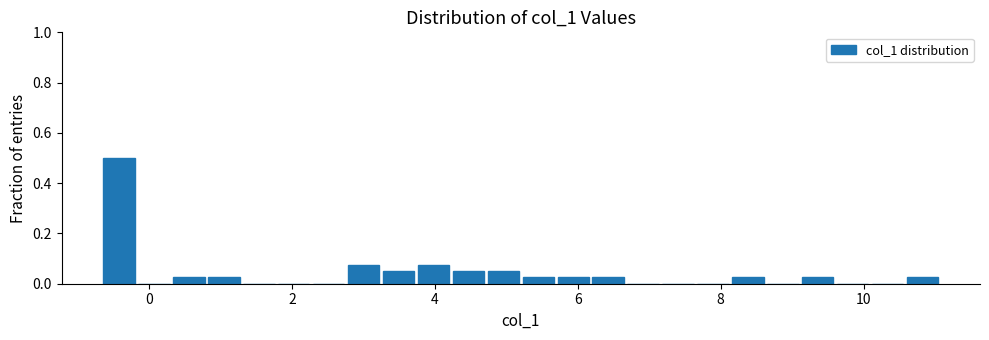

Read against the x-axis, roughly where is the centre of the tallest bar?

-0.4